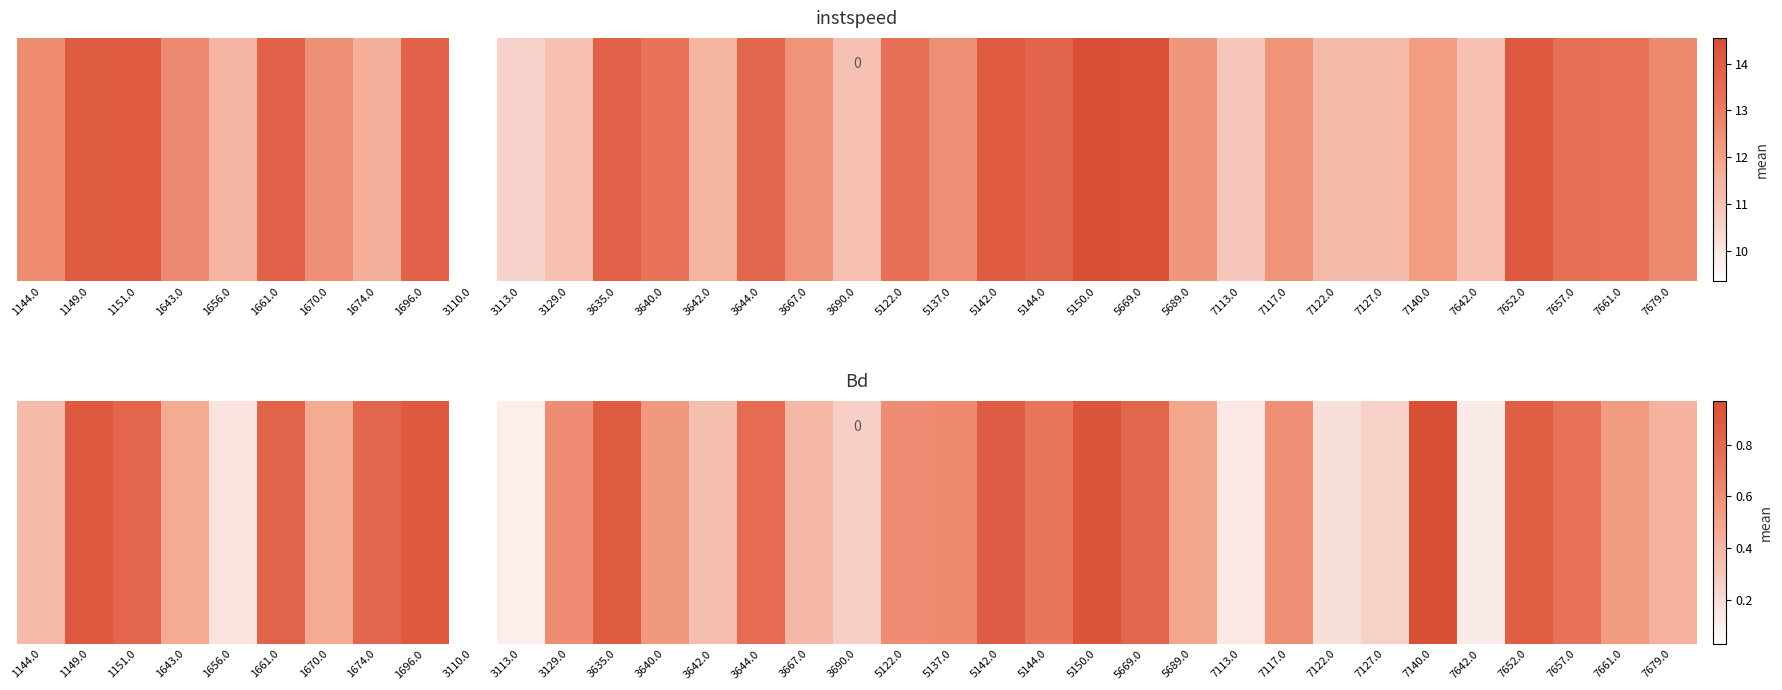

What is the sum of all values?

19.6